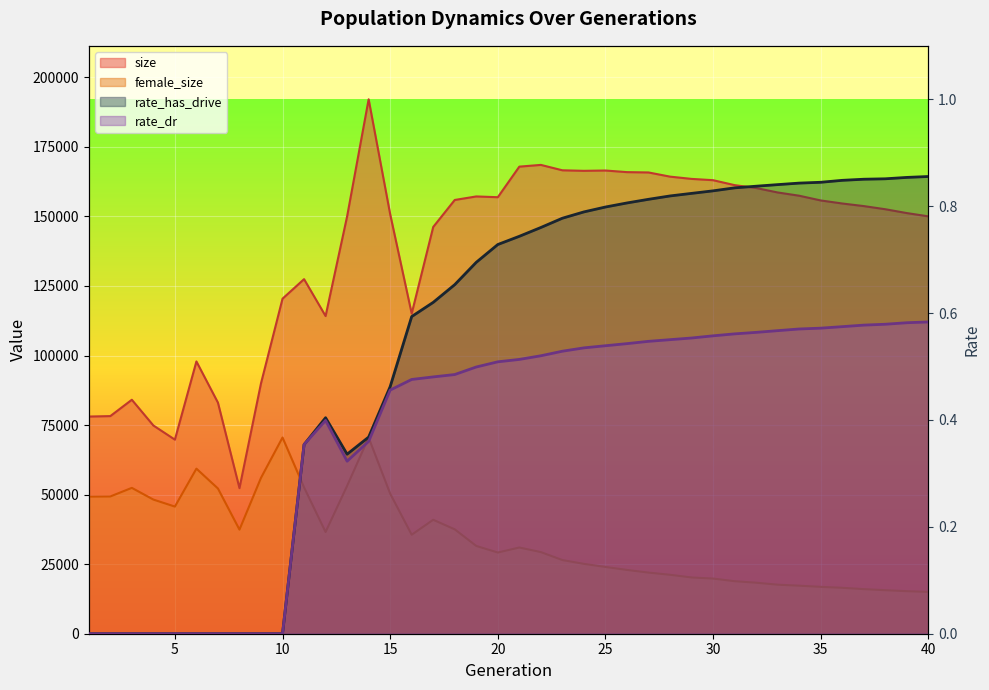

Where is the first local minimum for rate_has_drive?

13